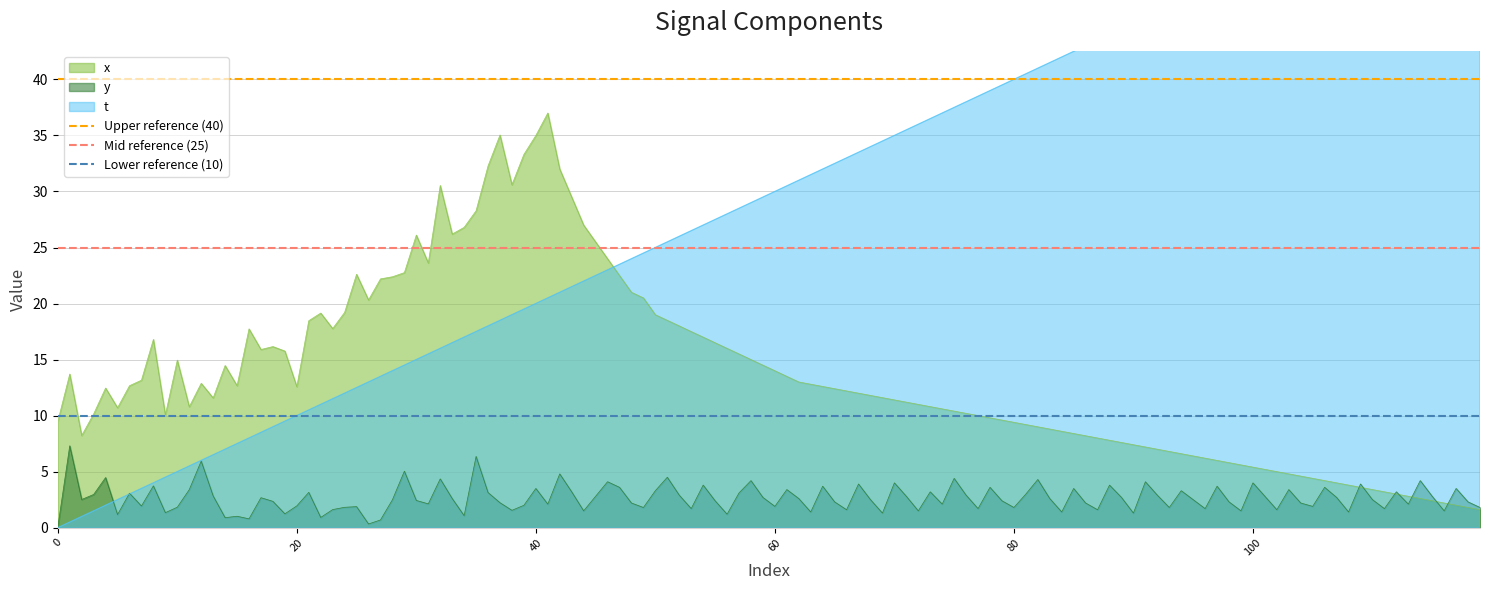

The y series shows 1.9 at 20. True or false?

True